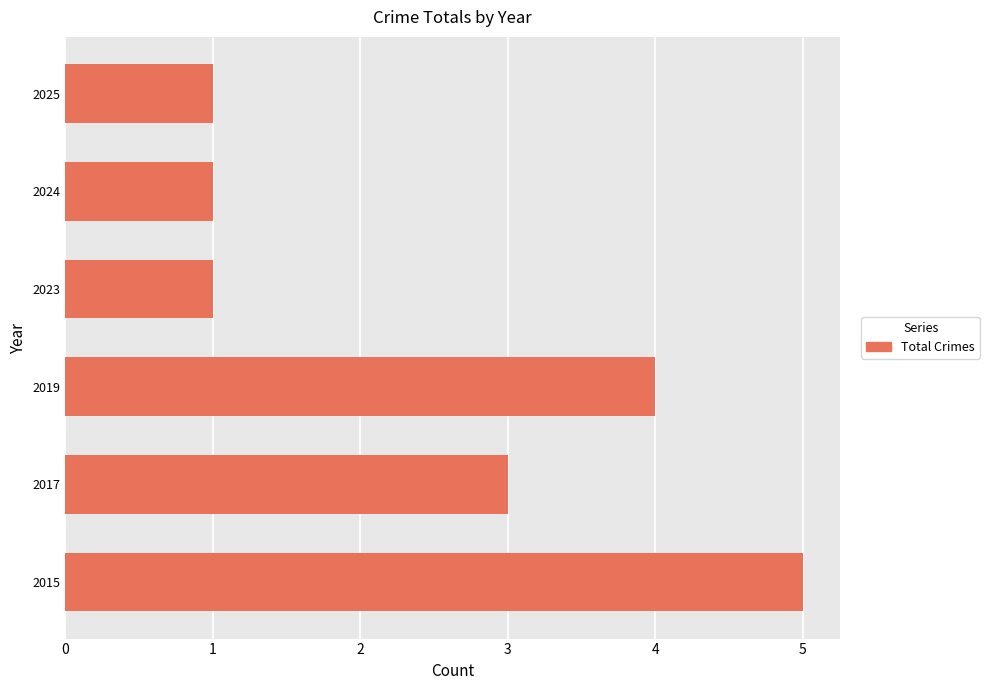

How many distinct data groups are displayed?

1